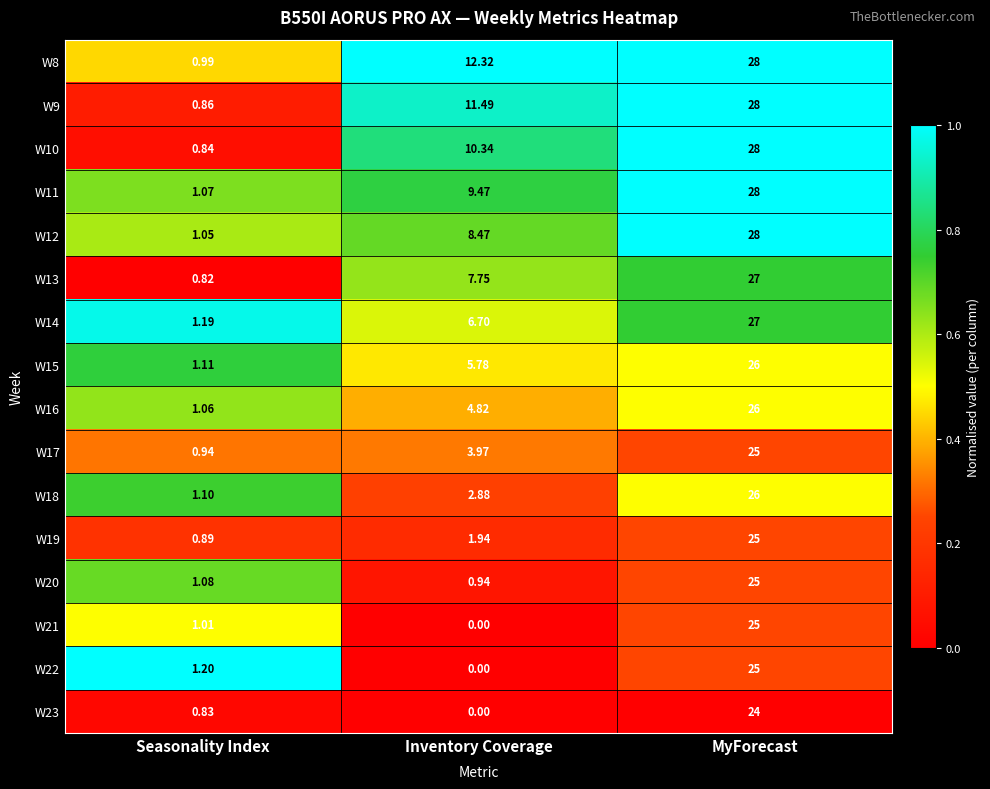

Which series has the largest total across all categories?

W8